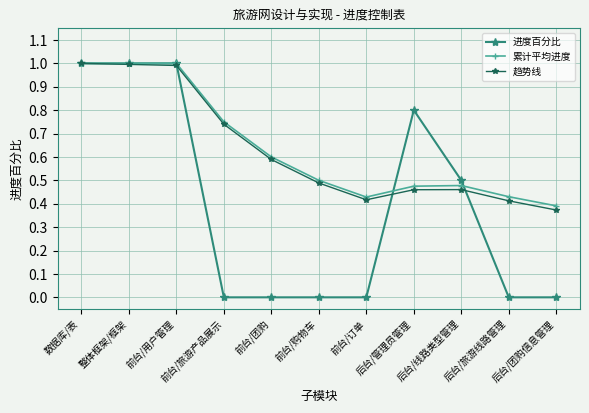

True or false: 趋势线 has more than 0 interior local peaks.

True